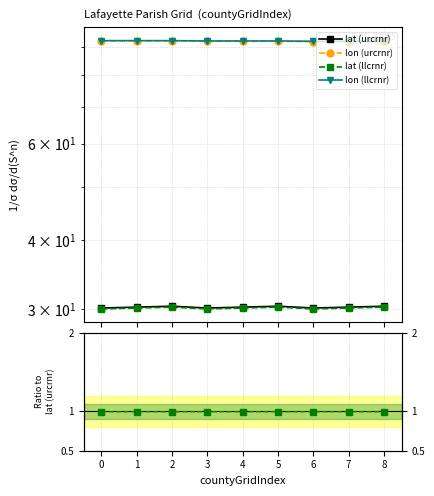

The lon (llcrnr) series shows 1.7 at 0. True or false?

False